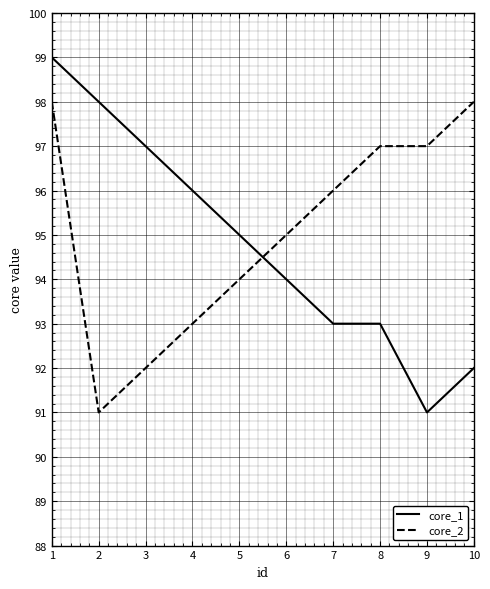

What is the sum of the core_1 values at 3 and 1?

196